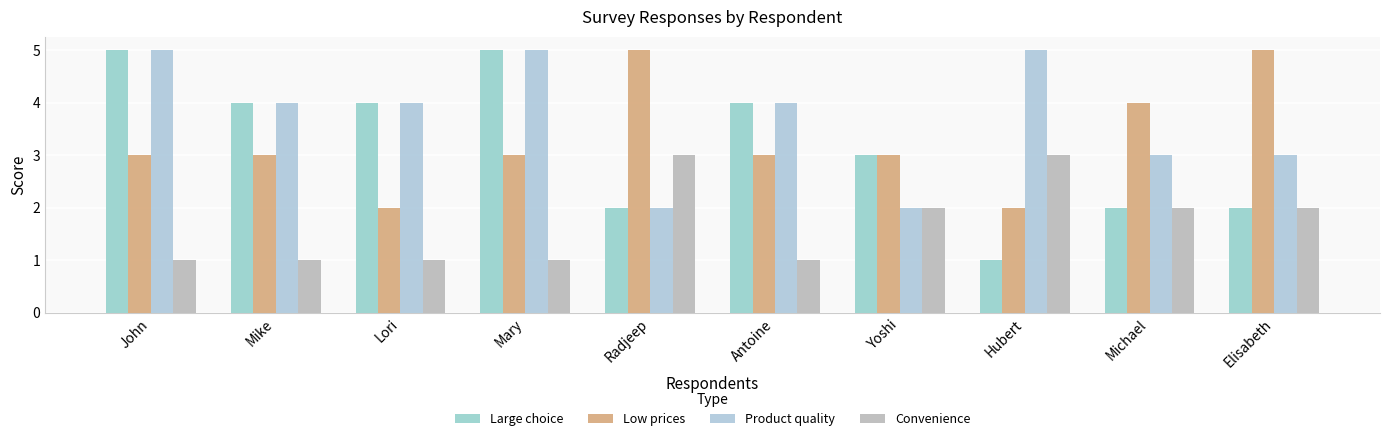

How many bars are there in each group?

4